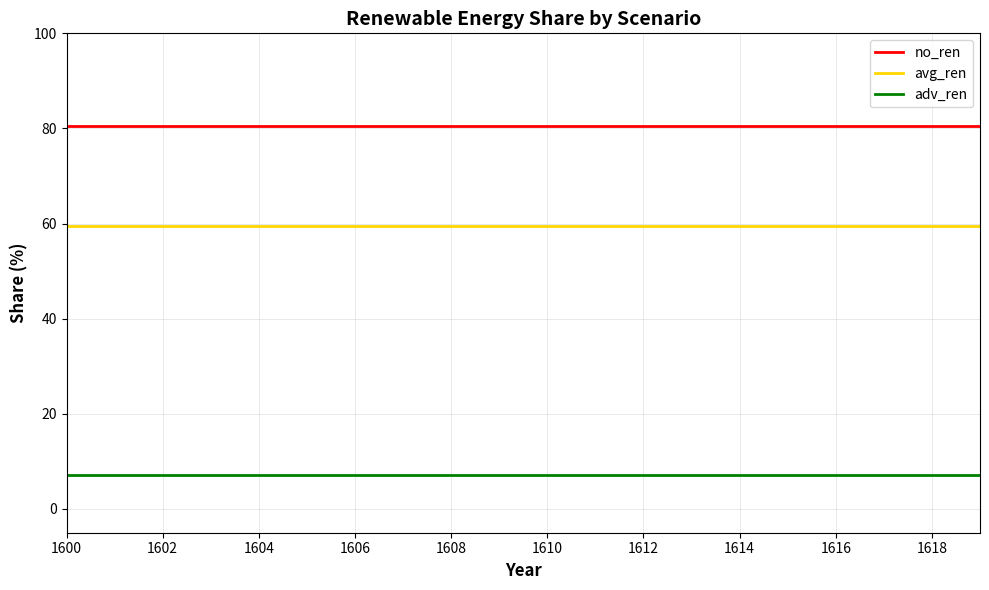

Rank the series by their average value, from highest to lowest.

no_ren, avg_ren, adv_ren